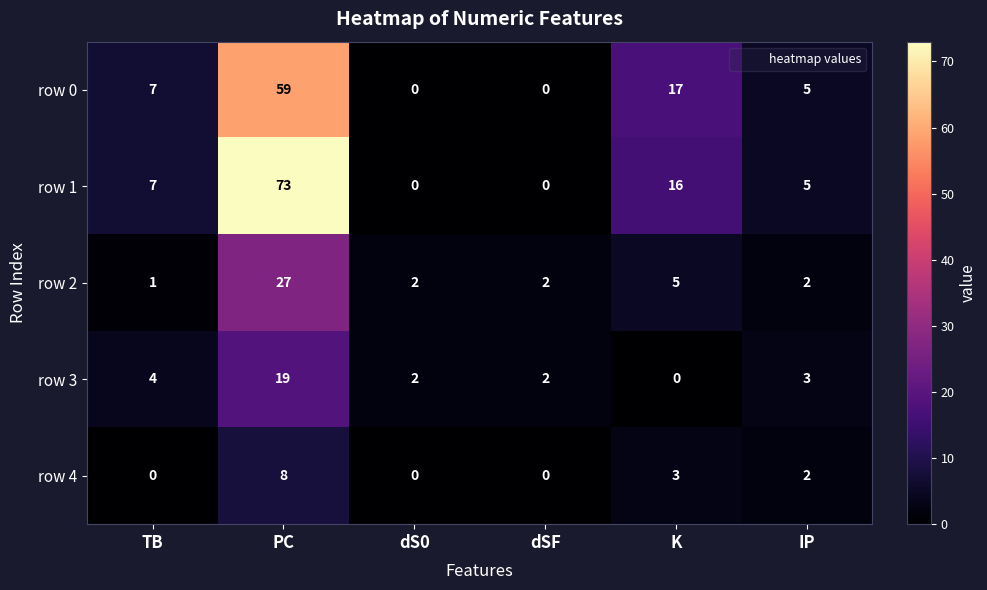

Rank the series by their maximum value, from lowest to highest.

row 4, row 3, row 2, row 0, row 1